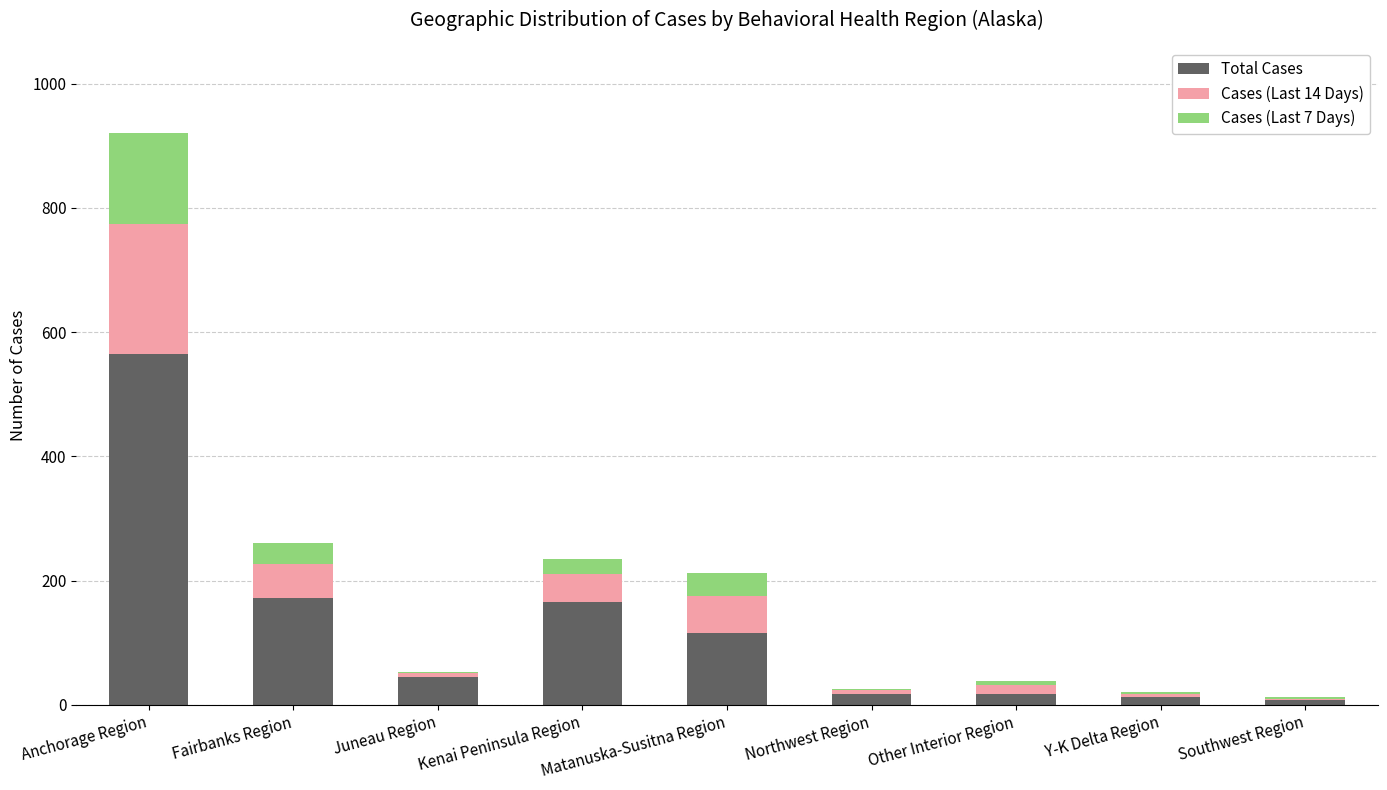

At which category is the sum across all series the highest?

Anchorage Region